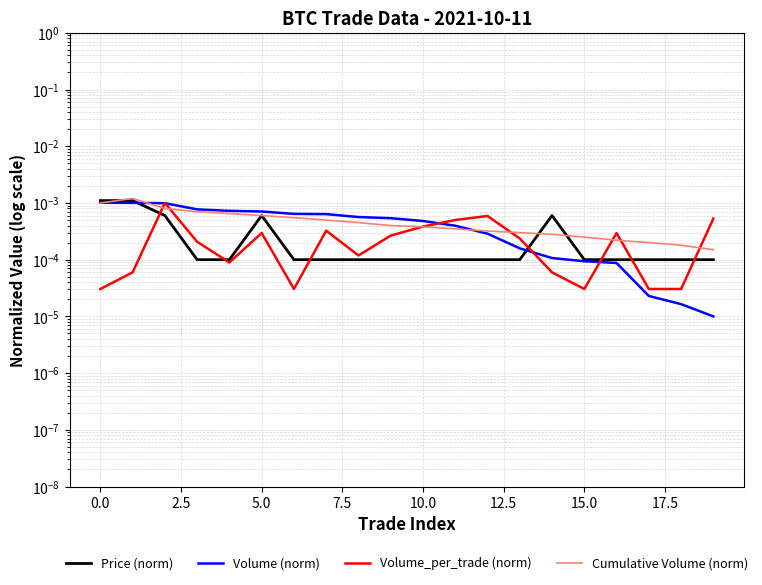

Is it true that Price (norm) equals 0.0 at 0.0?

True